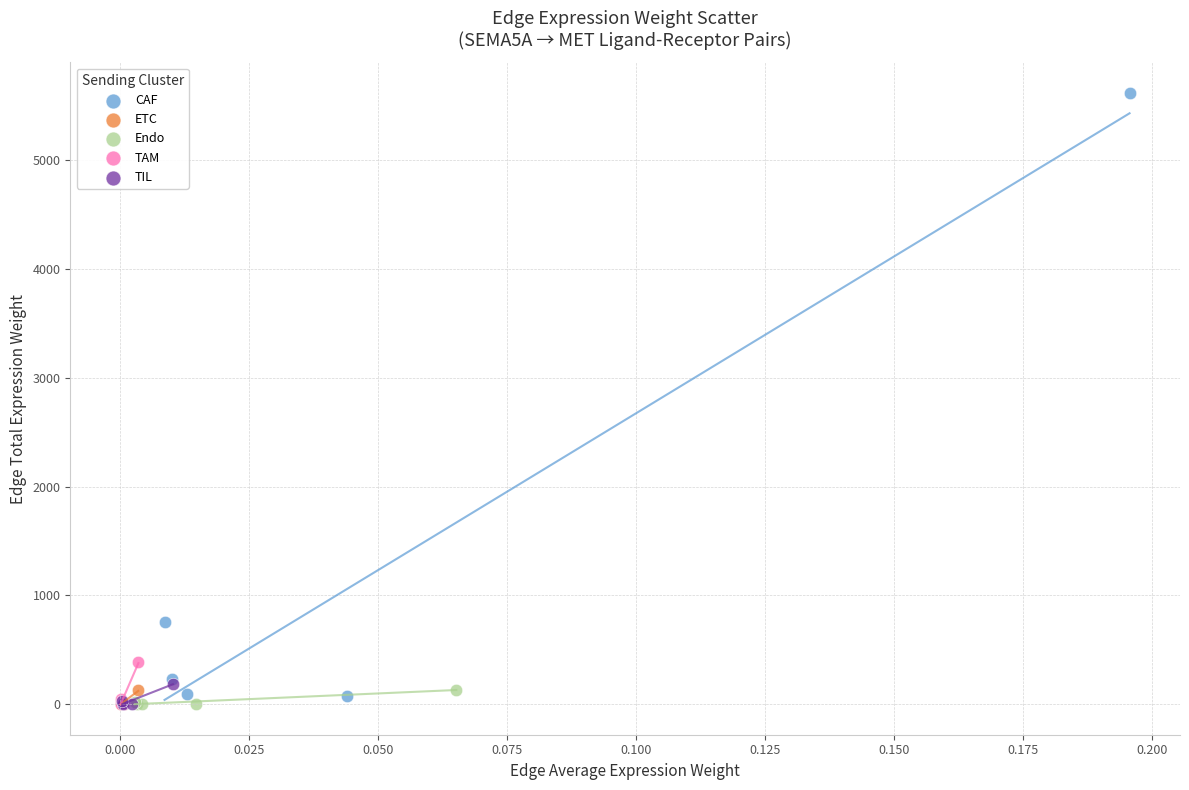

Which series has the largest Y range (max minus min)?

CAF